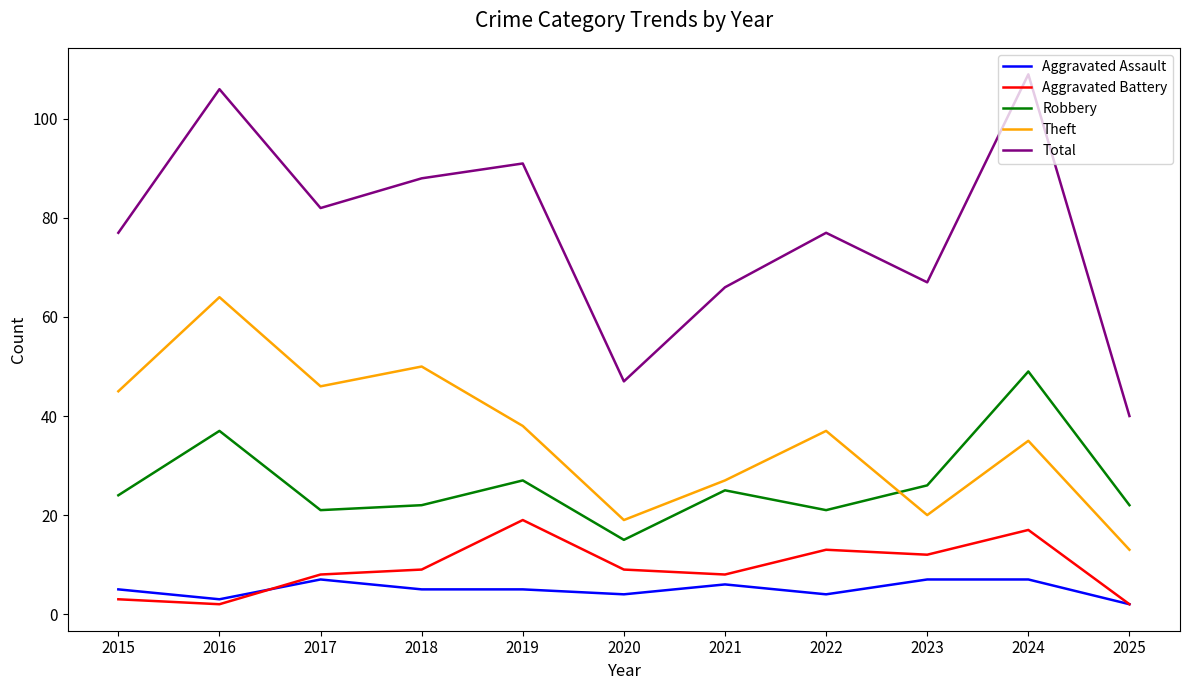

At how many categories does at least one series exceed 104?

2